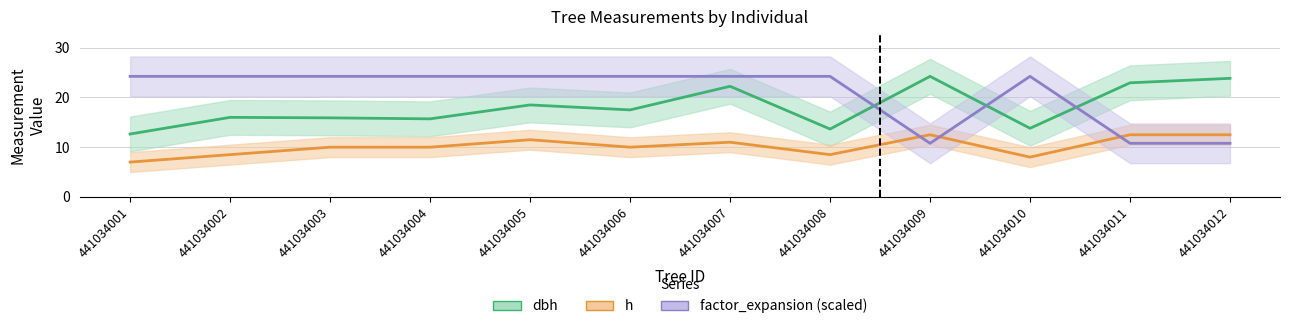

The dbh series shows 22.6 at 441034010. True or false?

False